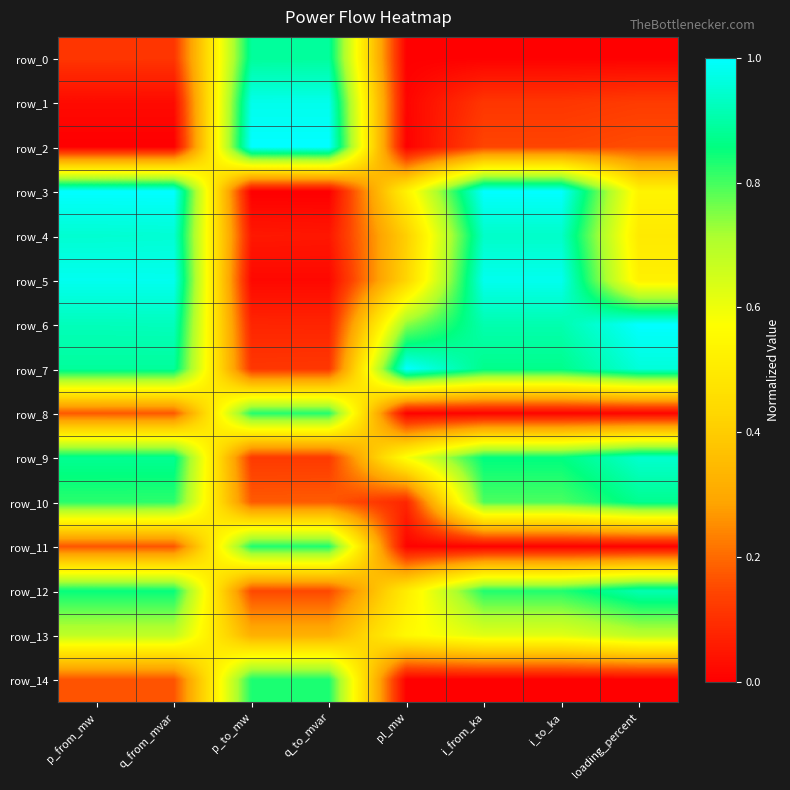

The value of row_5 at loading_percent is 0.7. True or false?

False